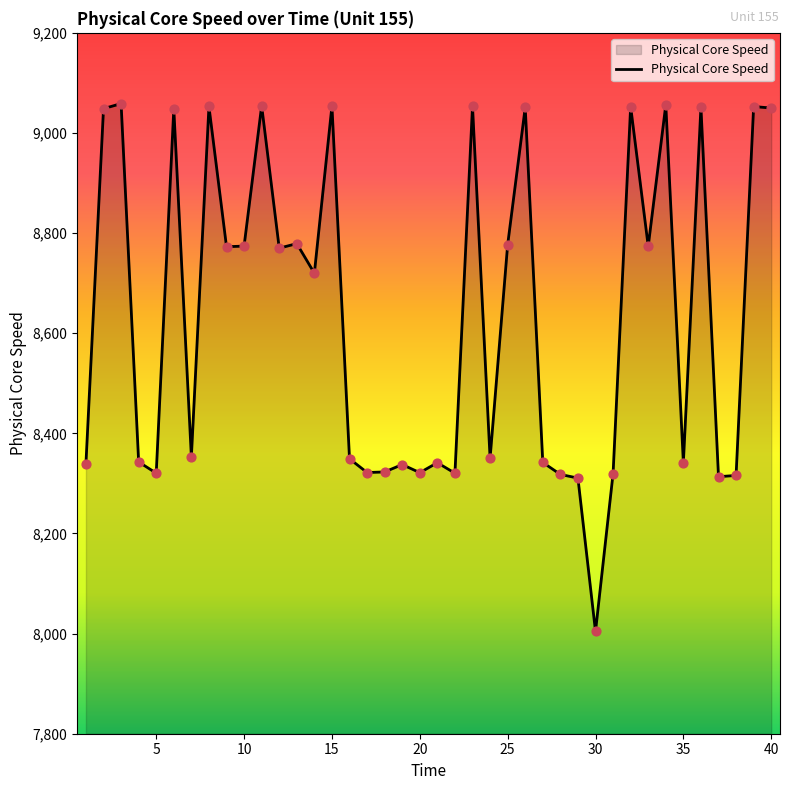

What is the smallest value displayed?

8004.3